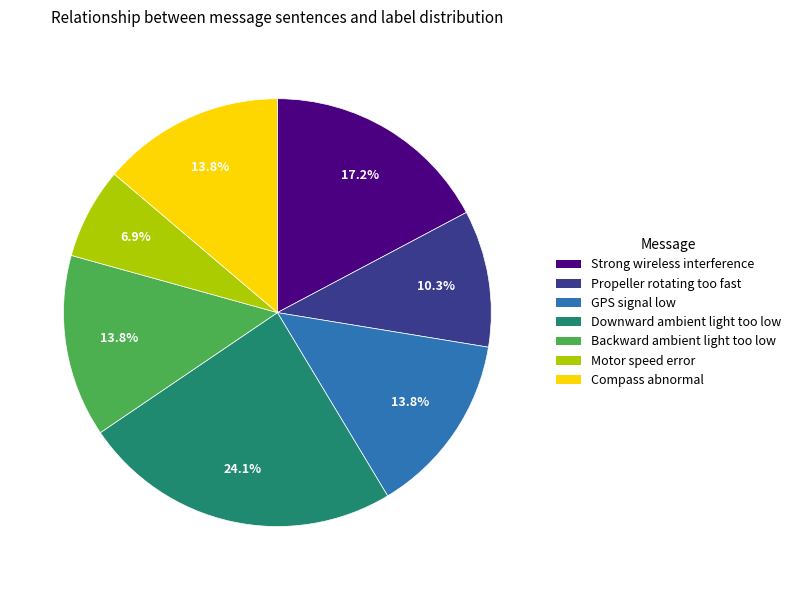

What is the smallest slice in the pie chart?

Motor speed error